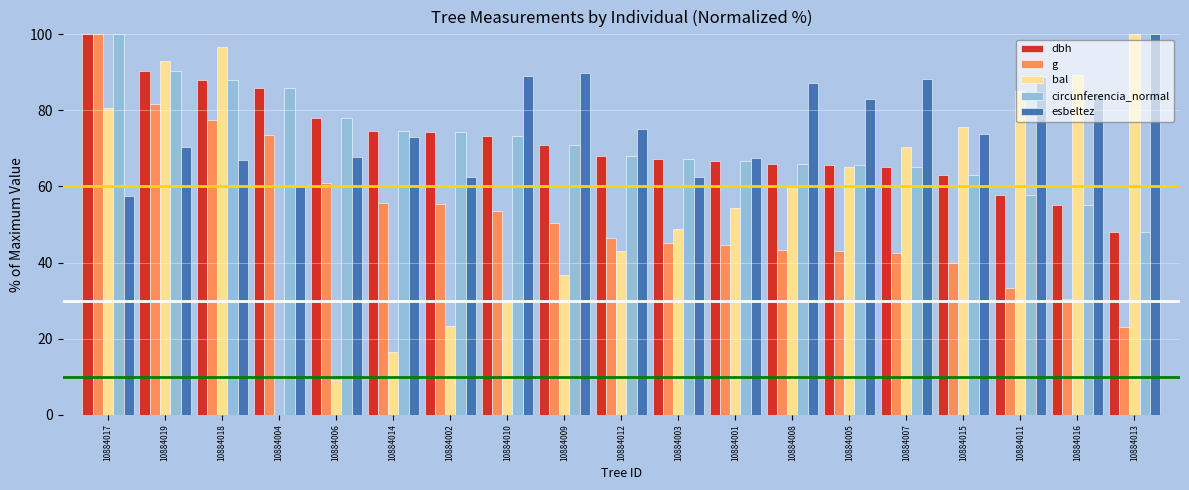

At which category is the sum across all series the highest?

10884017